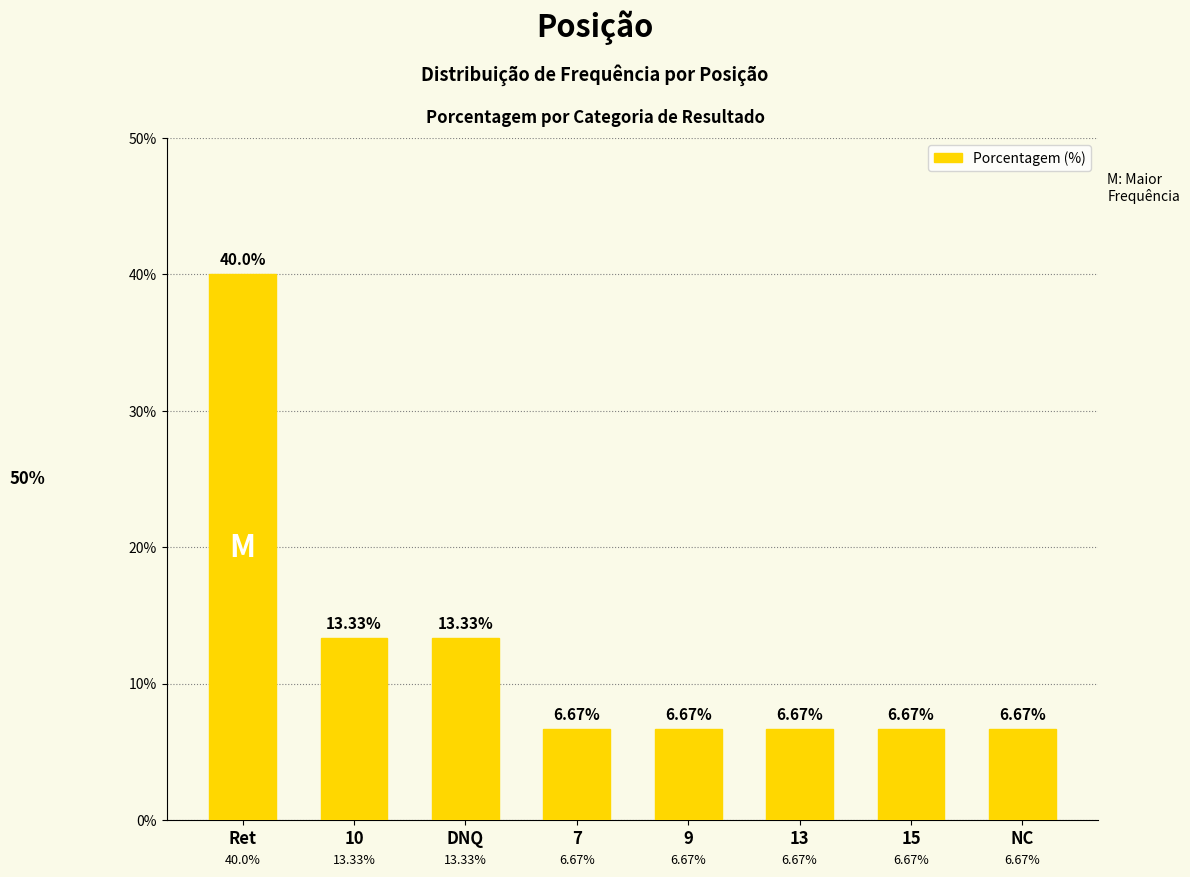

Reading right to left, extract all data points from this chart.

6.7	6.7	6.7	6.7	6.7	13.3	13.3	40.0